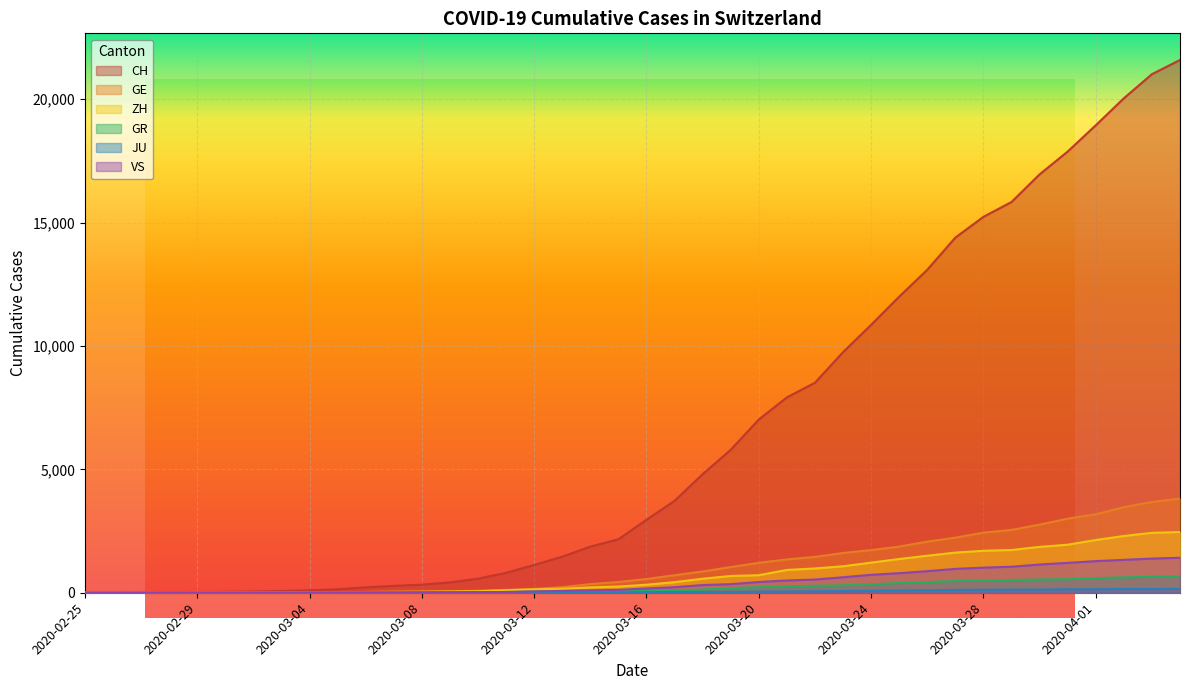

At how many categories does at least one series exceed 10587?

12